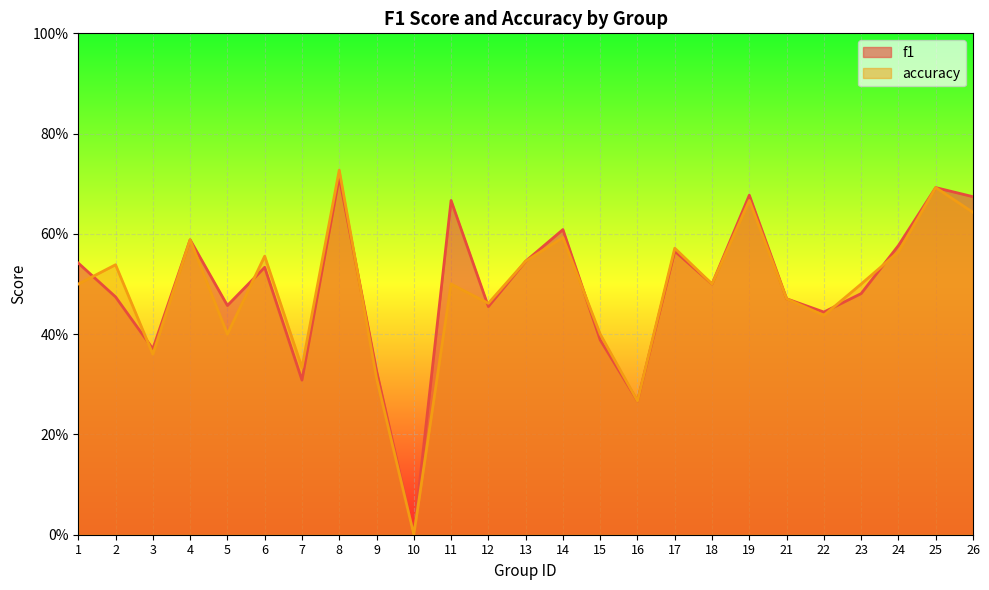

Which category has the lowest value across all series?

10